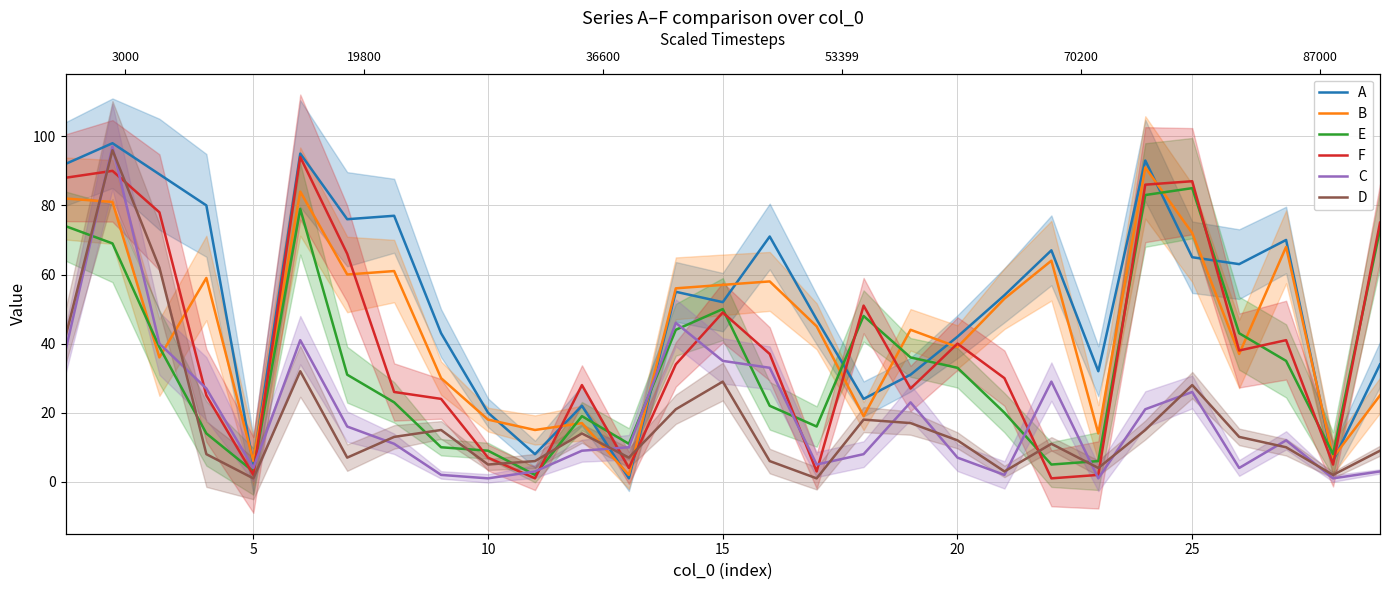

Which series has the largest range (max minus min)?

A